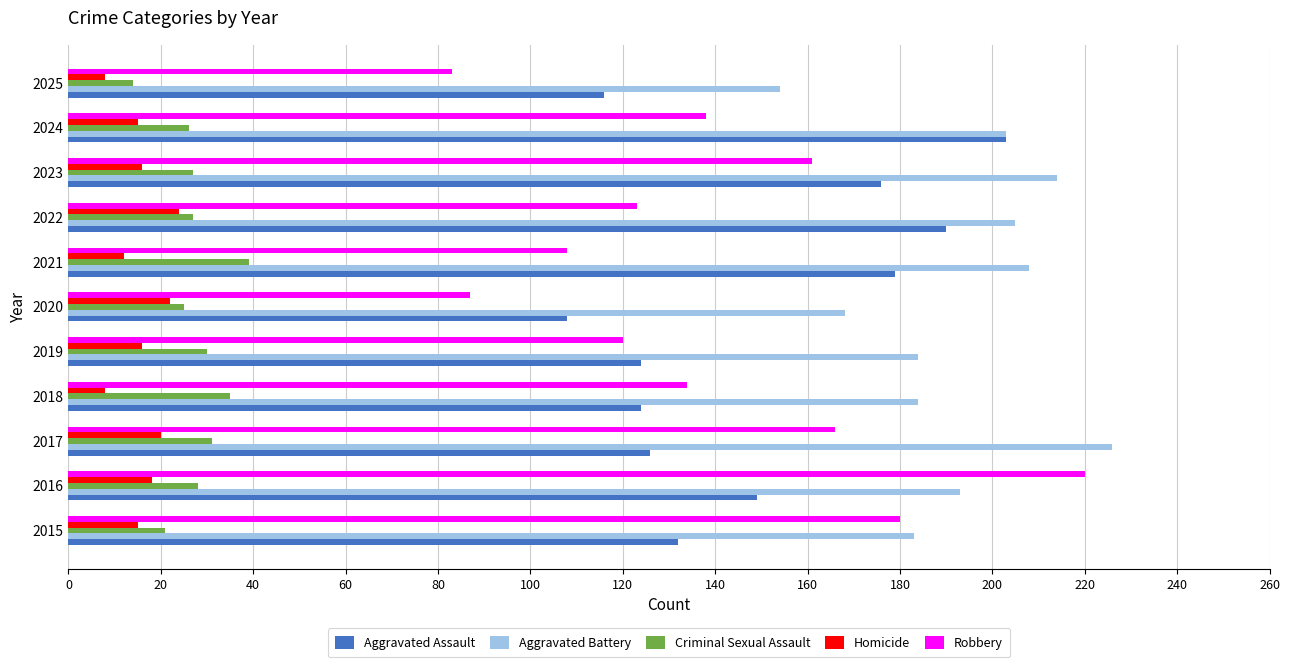

What is the greatest value displayed?

226